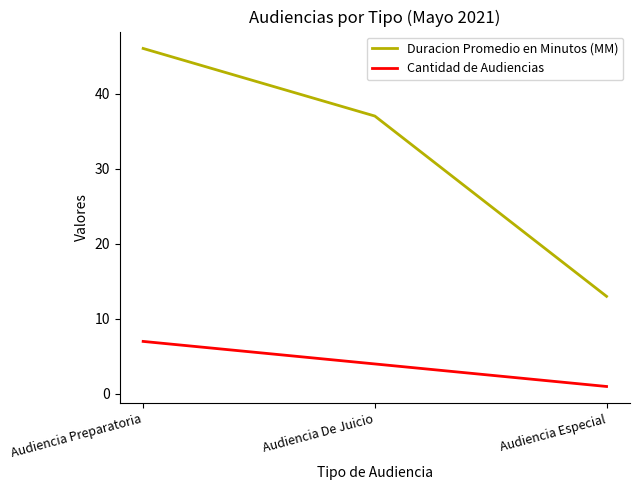

Where is Duracion Promedio en Minutos (MM) nearest to the value 29?

Audiencia De Juicio